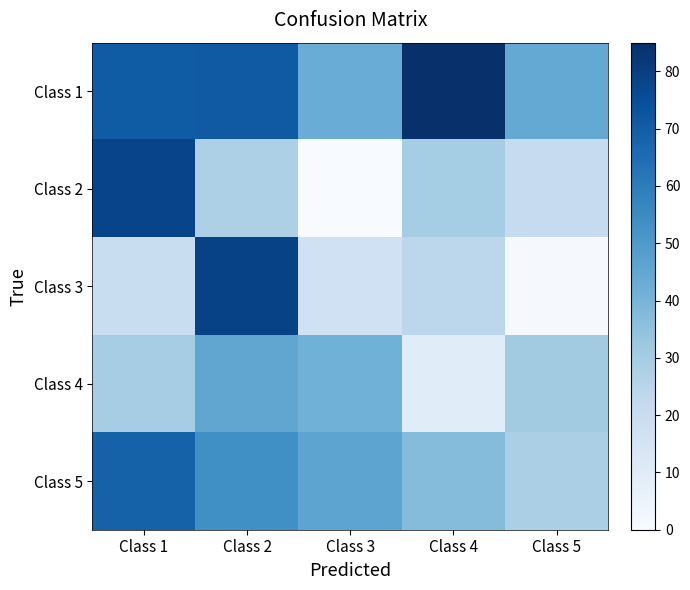

At which category is the sum across all series the highest?

Class 2